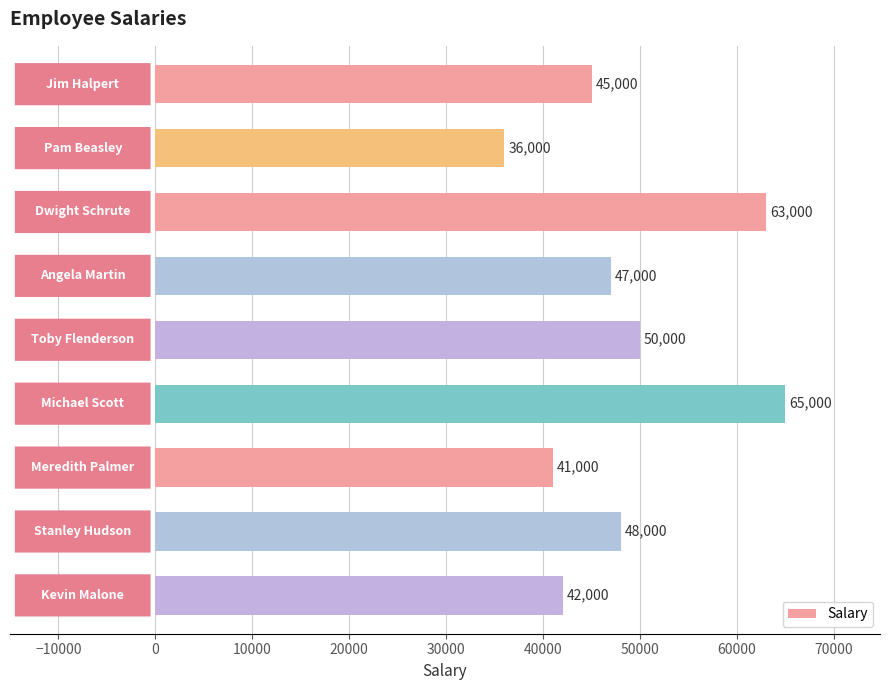

What is the minimum value shown in the chart?

36000